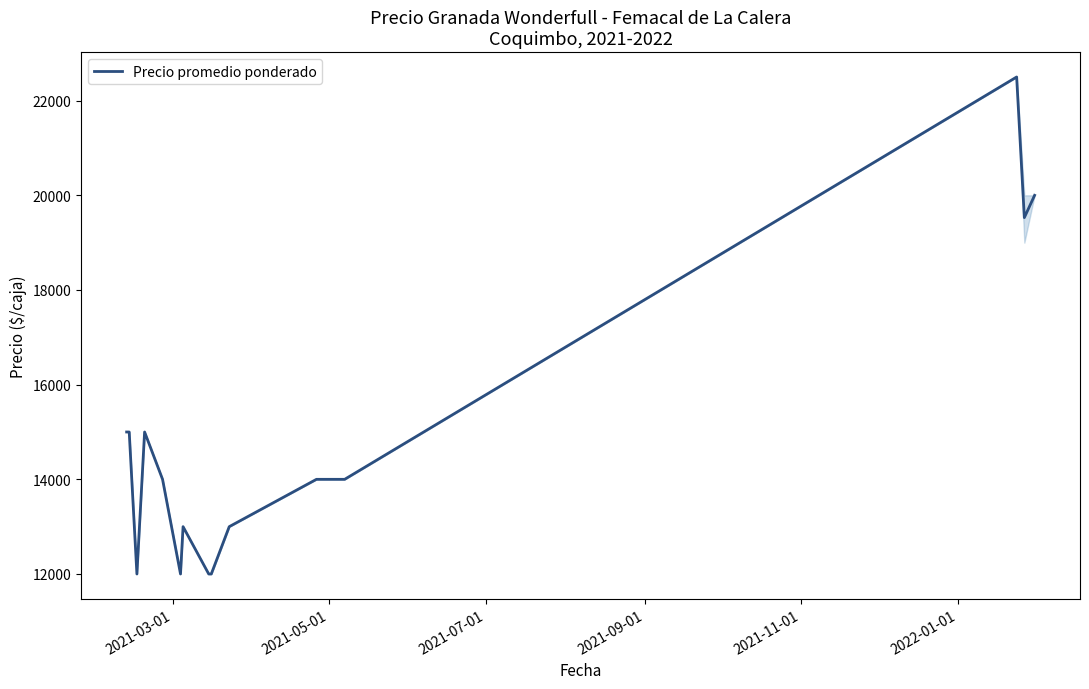

What is the smallest value displayed?

12000